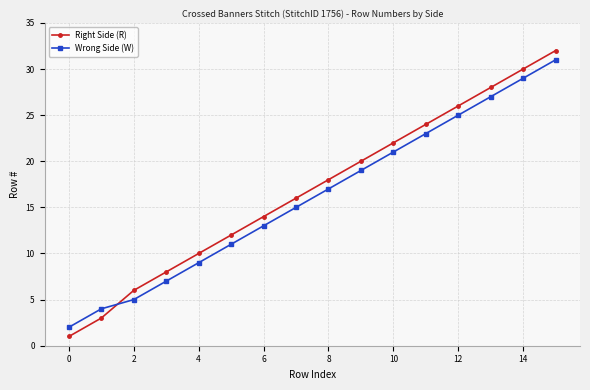

True or false: Wrong Side (W) and Right Side (R) intersect in this chart.

True